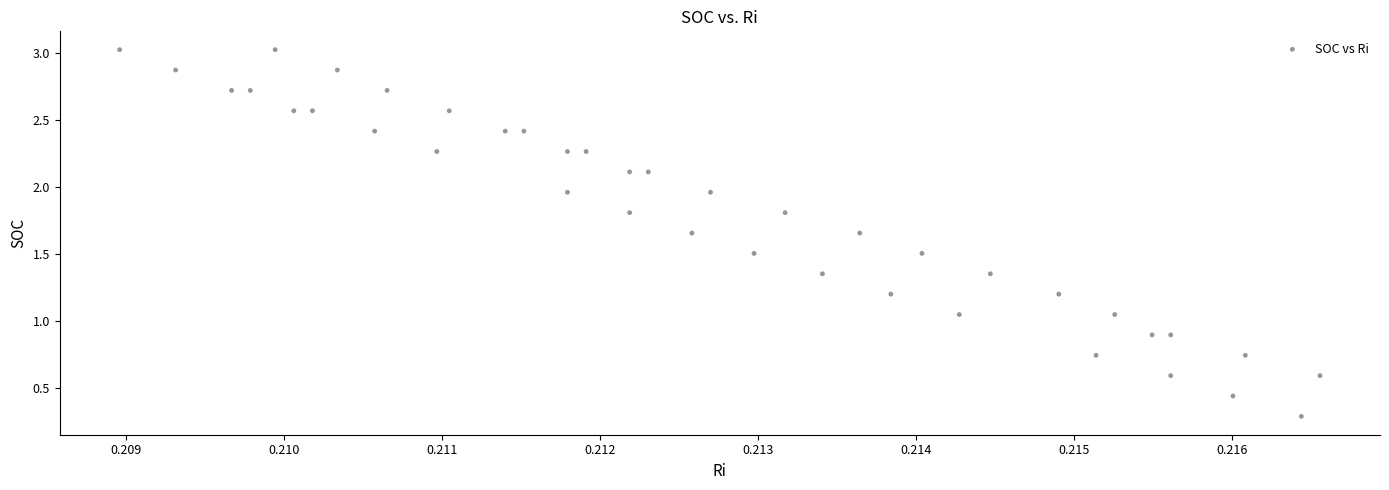

What is the range of Y values (max minus min)?

2.7